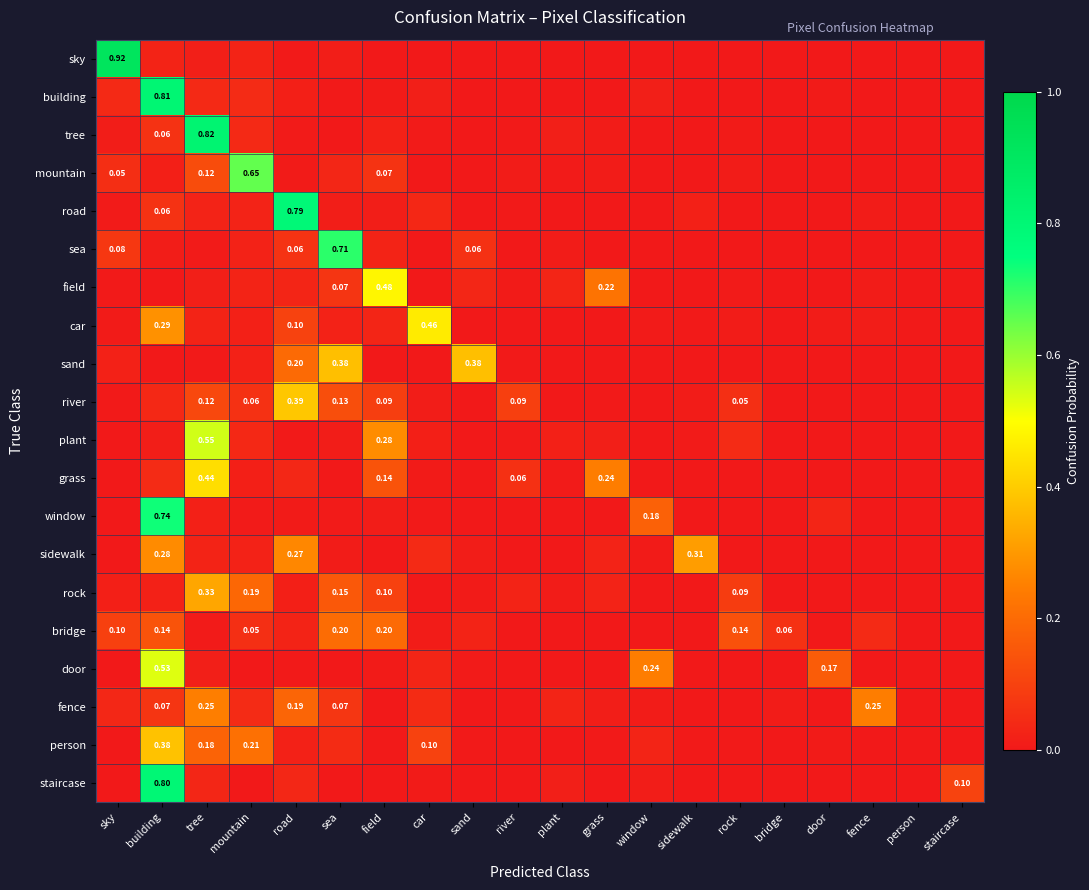

At how many categories does at least one series exceed 0?

20